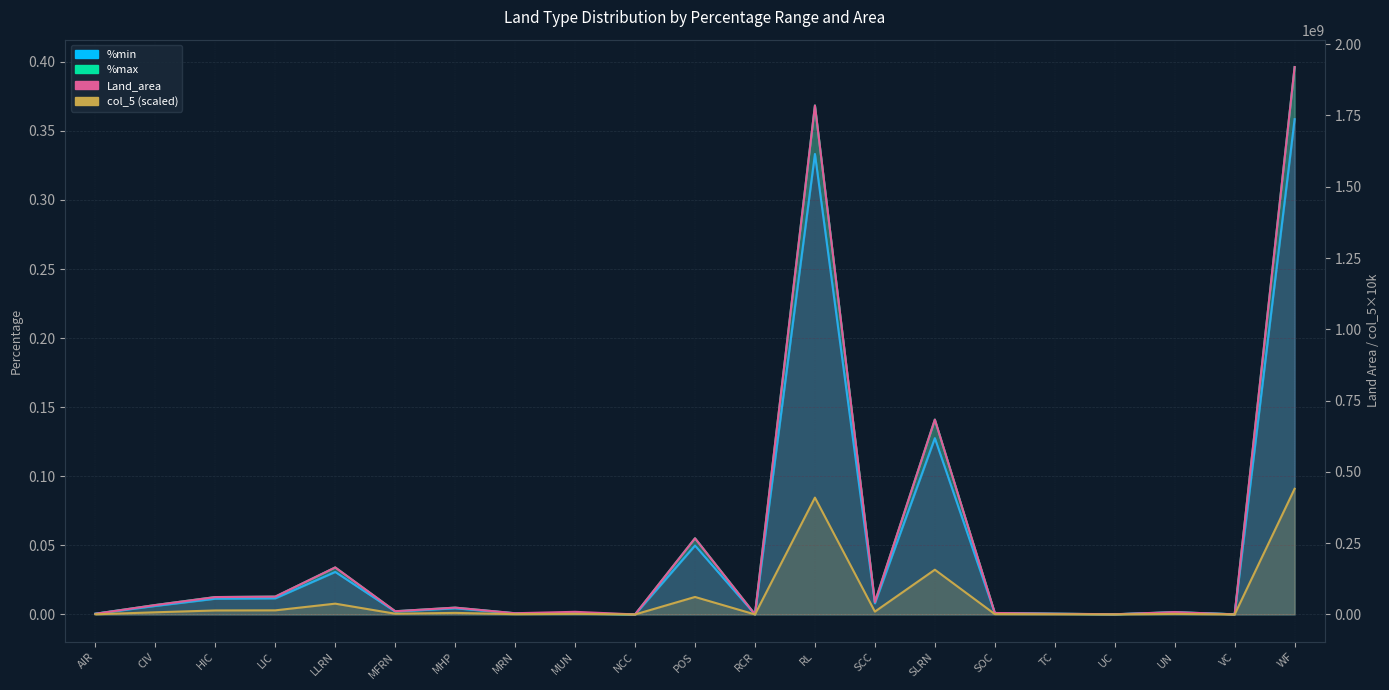

True or false: %min and Land_area cross at least once.

False